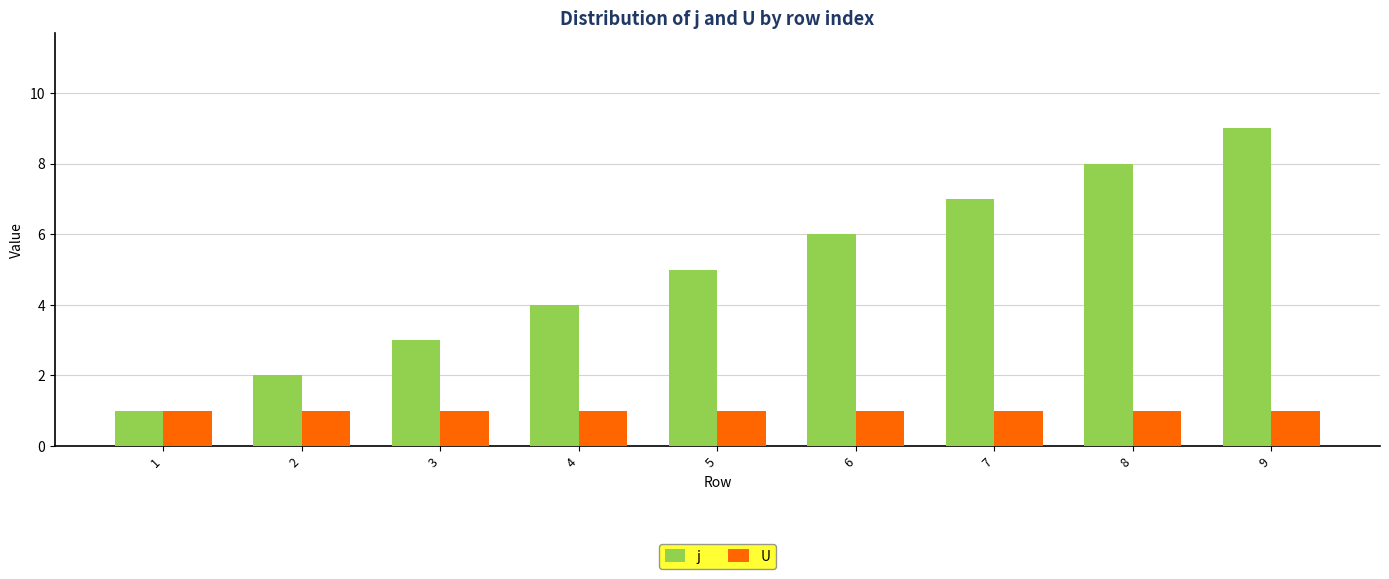

Is the value of j at 6 greater than the value of U at 3?

Yes